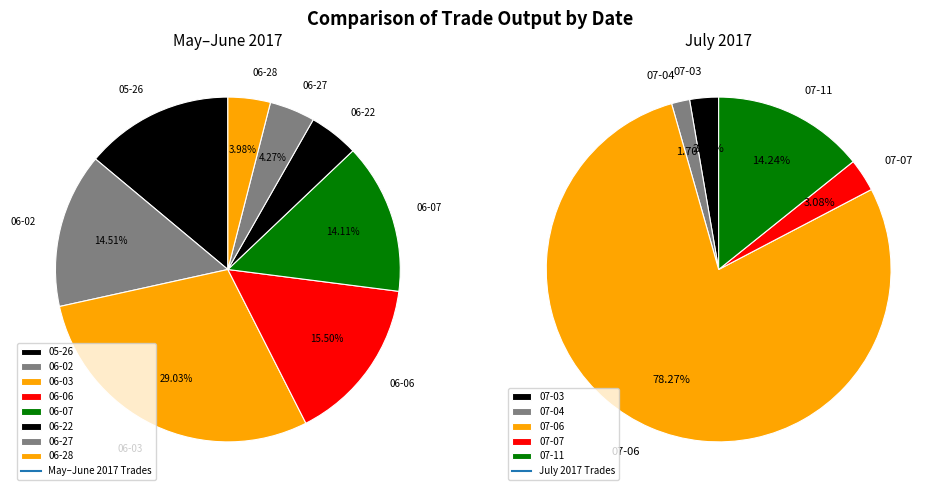

Which slice is the smallest?

2017-06-28